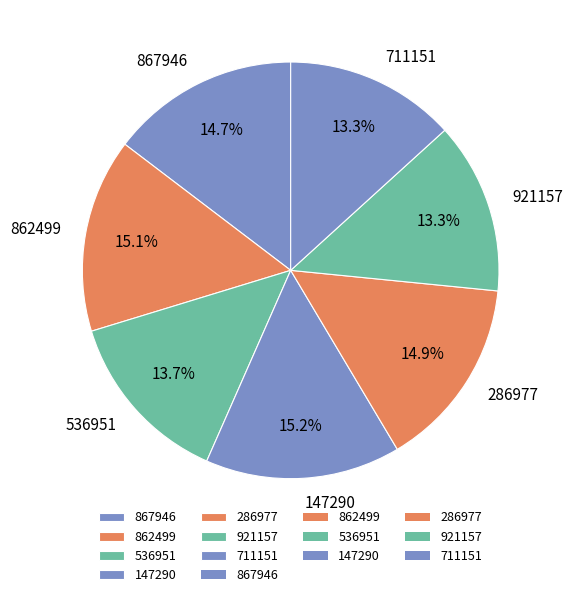

What percentage is NOT represented by 921157?

86.7%